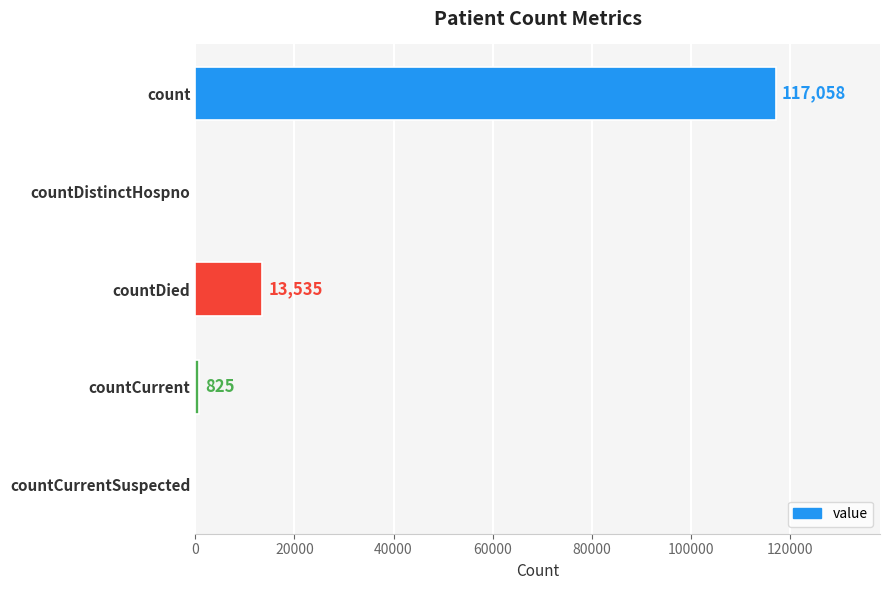

Read the value at countCurrent, to the nearest 100.

800